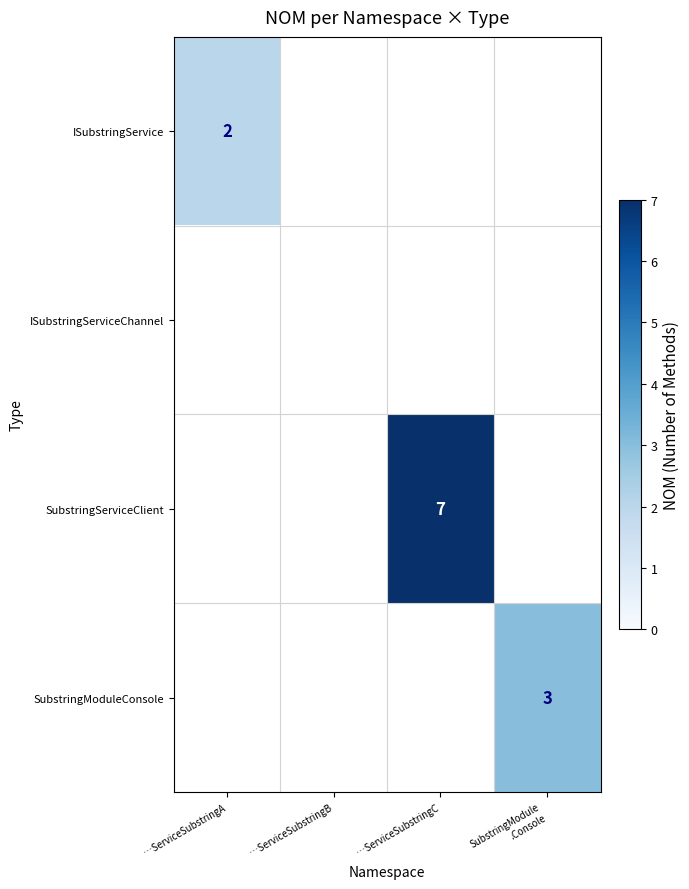

The SubstringServiceClient series shows 7 at …ServiceSubstringC. True or false?

True